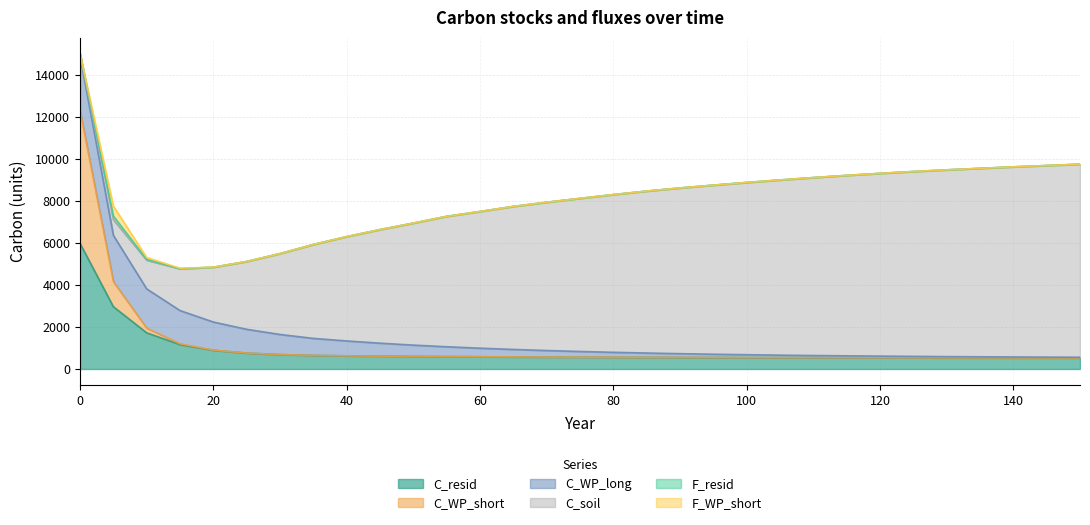

What is the total value across all series at 95?

8743.9